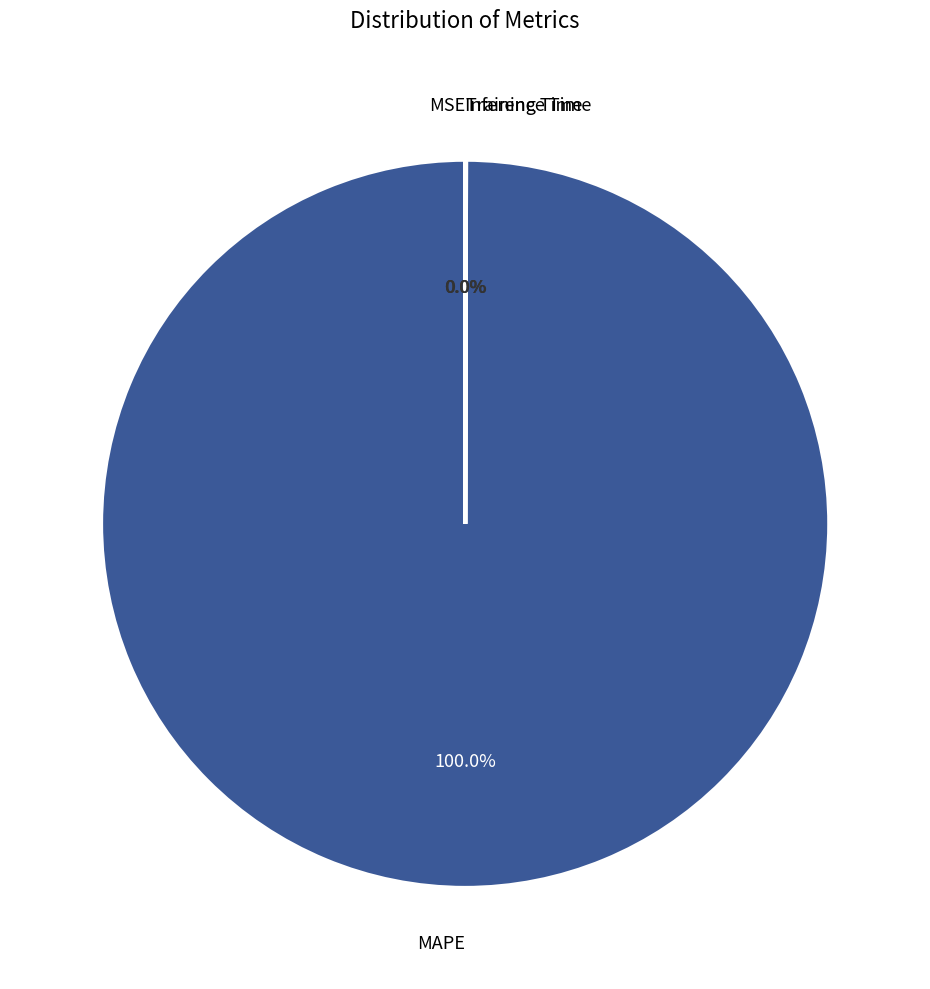

Does any single category account for the majority?

Yes